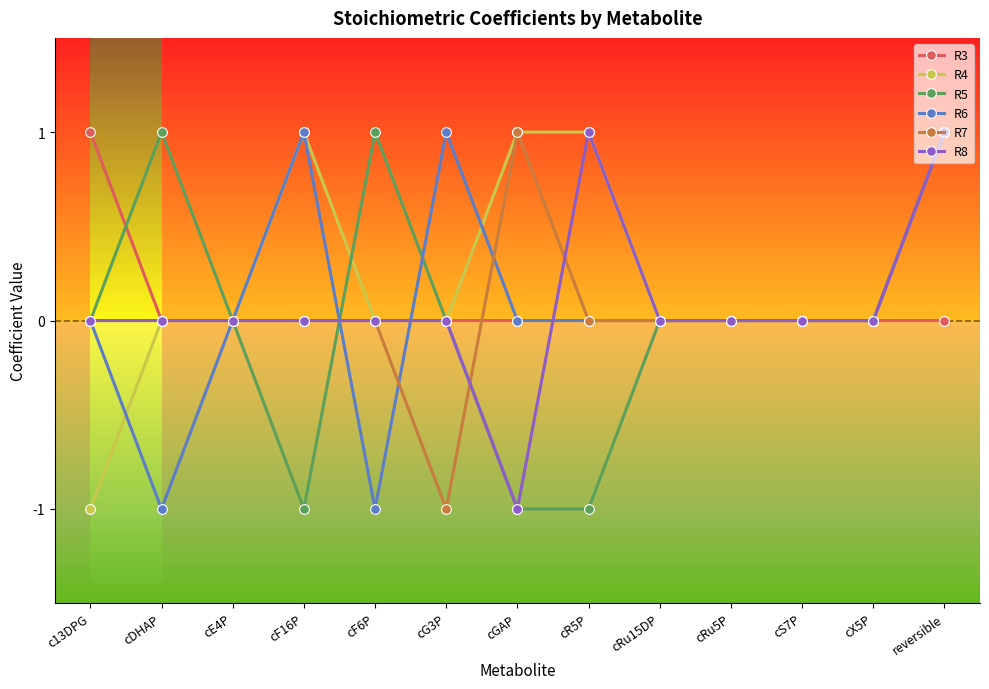

Count the number of data series in this chart.

6